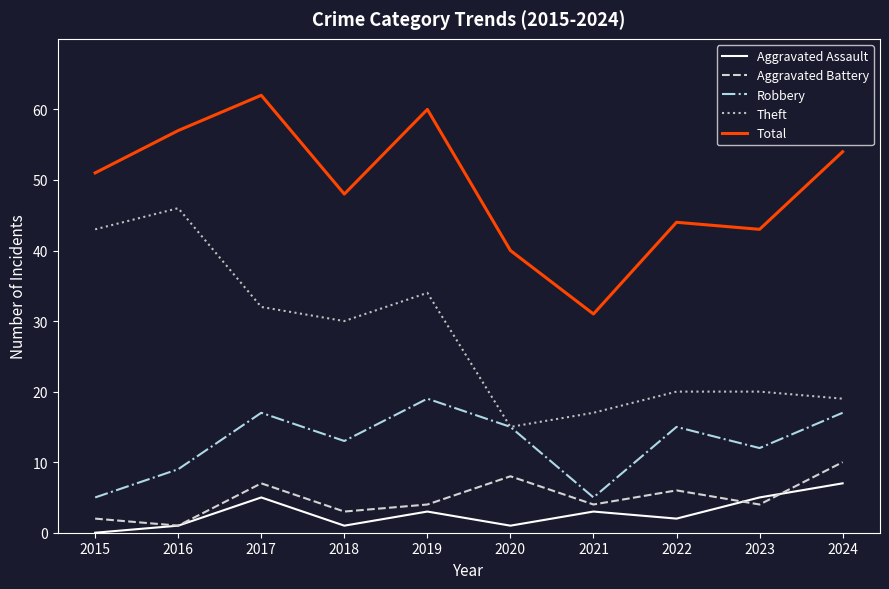

The value of Robbery at 2016 is 15. True or false?

False